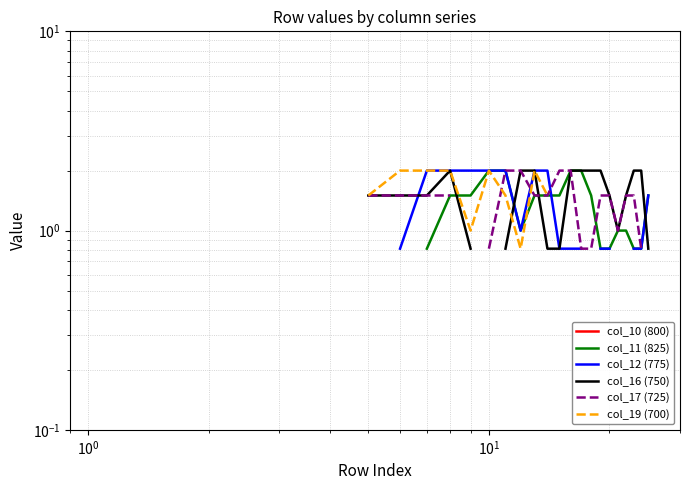

Is this an area chart (filled region under the line)?

No